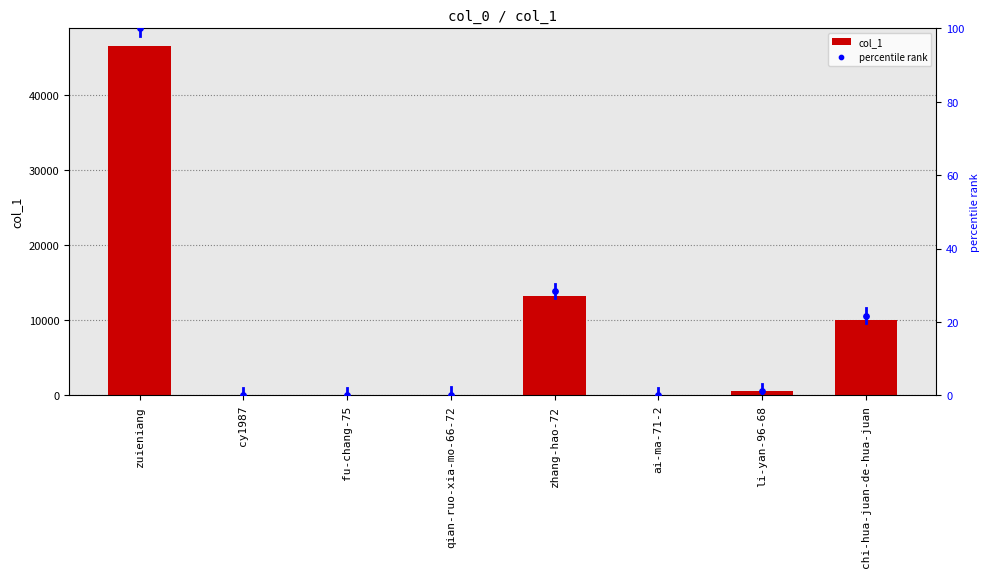

Which series contains the lowest Y value?

percentile rank